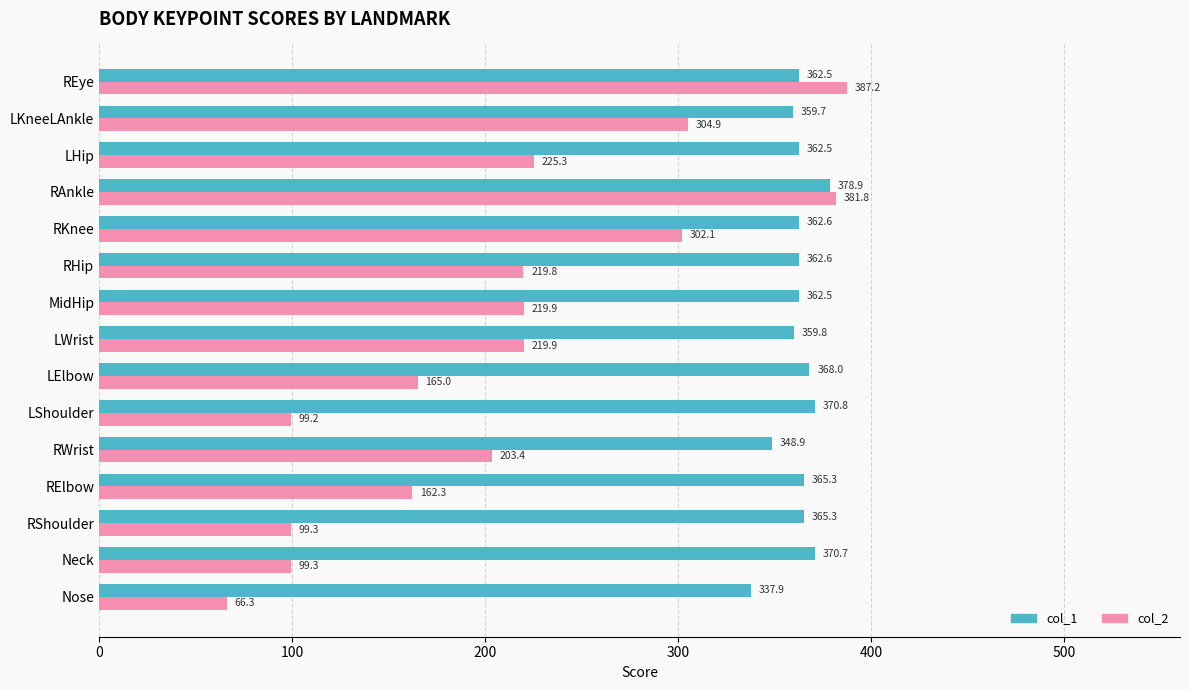

At which category is the sum across all series the highest?

RAnkle